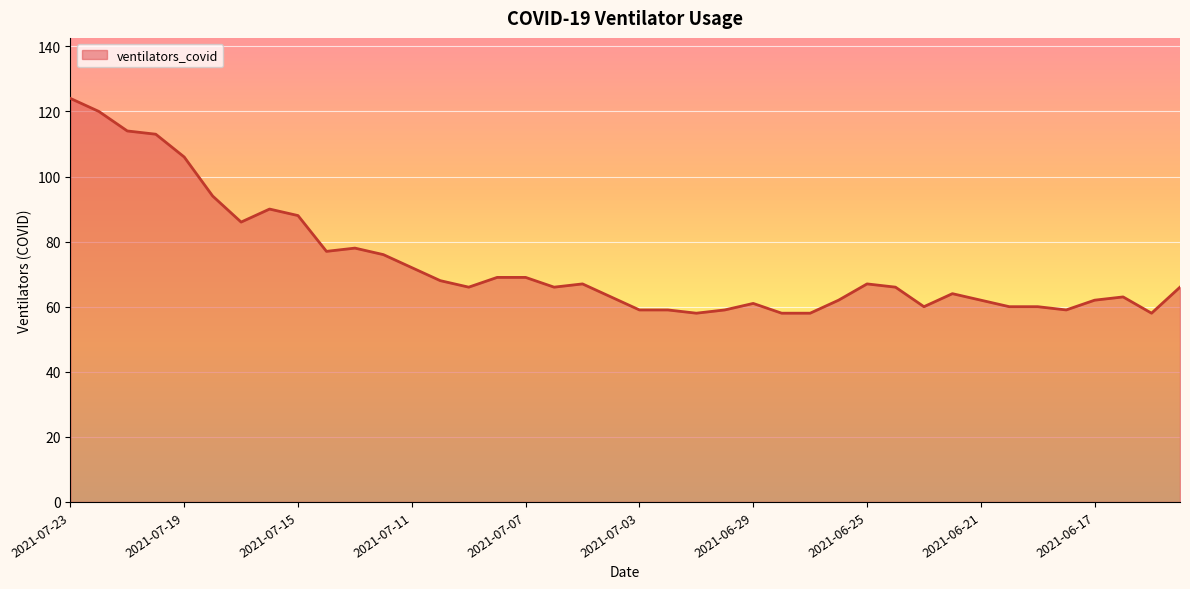

What is the difference between the maximum and minimum values?

66